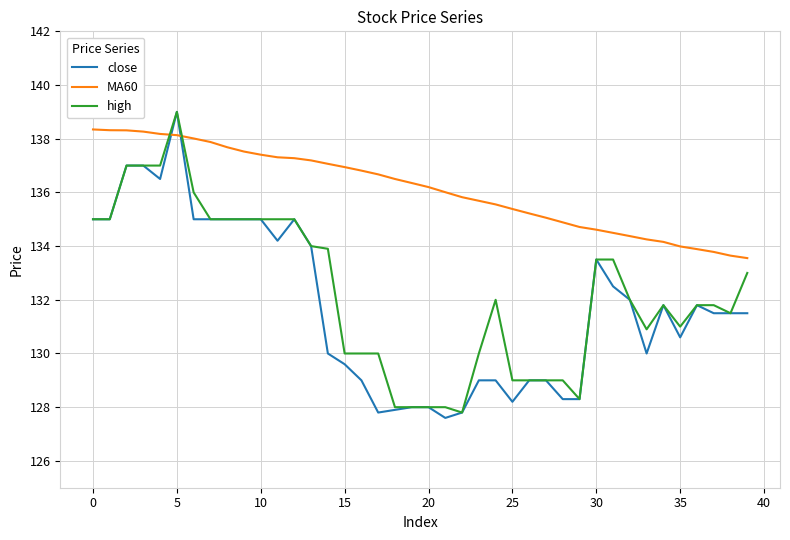

What is the difference between the maximum and second lowest values in the close series?

11.2